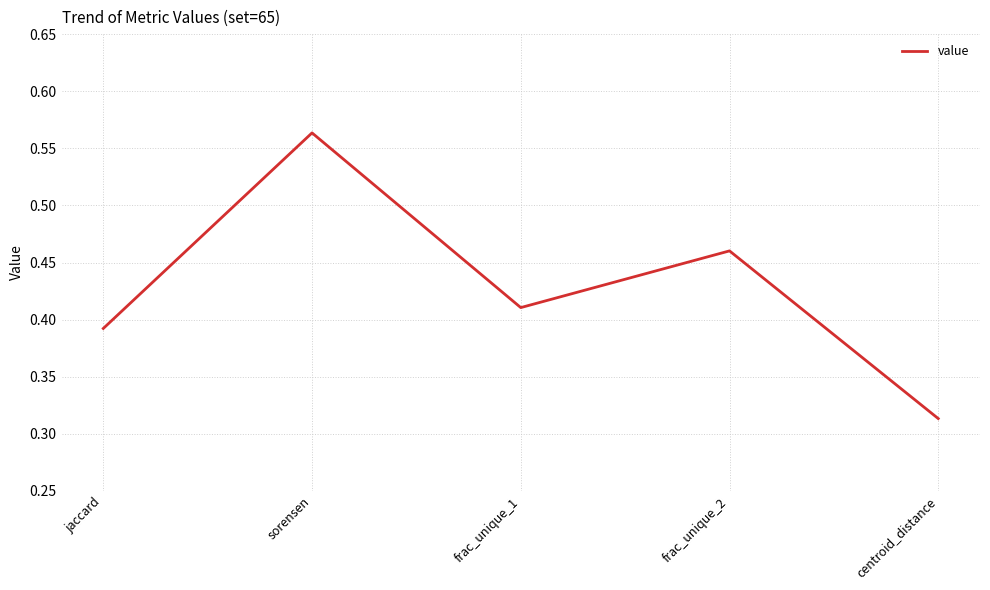

Count the values in the range 0 to 1.

5